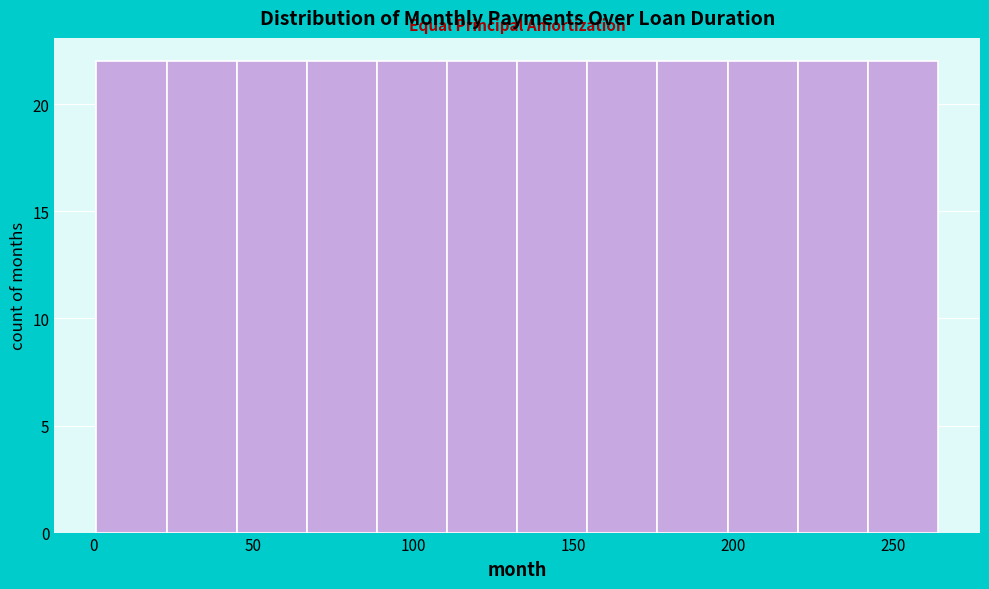

Reading left to right, list every bar in this chart as the range it spans on the x-axis followed by its height. Neither the bar edges nor the heights are printed on the chart, so give them approximately, as read against the axes.

0 to 25: 22
25 to 45: 22
45 to 65: 22
65 to 90: 22
90 to 110: 22
110 to 135: 22
135 to 155: 22
155 to 175: 22
175 to 200: 22
200 to 220: 22
220 to 240: 22
240 to 265: 22